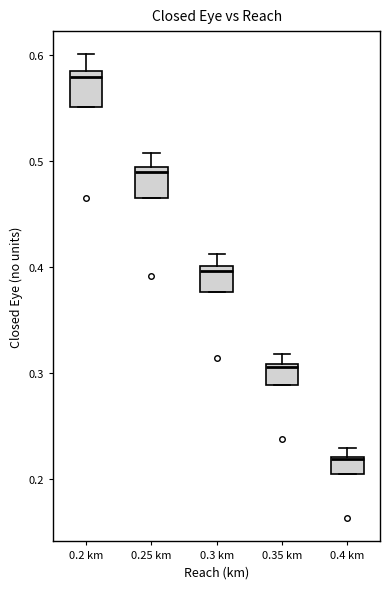

Reading left to right, read every box against the y-axis: the position of its median line, the range the box covers, and the ends of its whiskers. The values are not printed on the chart, so give them approximately, as read against the axis.

0.2 km: median 0.58 (just below the box's upper edge), box 0.55 to 0.58, whiskers 0.55 to 0.60
0.25 km: median 0.49 (just below the box's upper edge), box 0.46 to 0.49, whiskers 0.46 to 0.51
0.3 km: median 0.40 (just below the box's upper edge), box 0.38 to 0.40, whiskers 0.38 to 0.41
0.35 km: median 0.31 (just below the box's upper edge), box 0.29 to 0.31, whiskers 0.29 to 0.32
0.4 km: median 0.22, box 0.20 to 0.22, whiskers 0.20 to 0.23